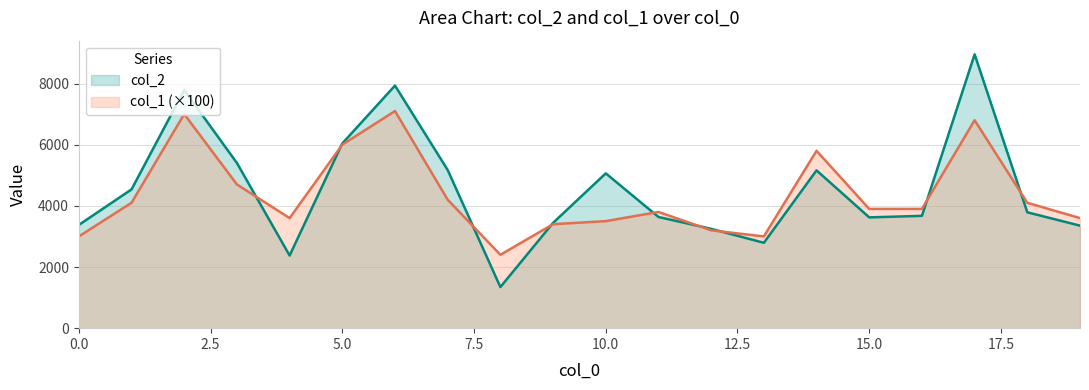

How many interior local valleys does the col_2 series have?

4